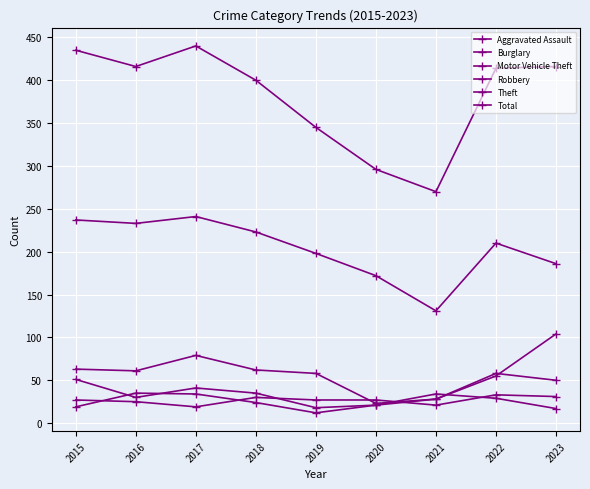

How many categories are shown in the chart?

9